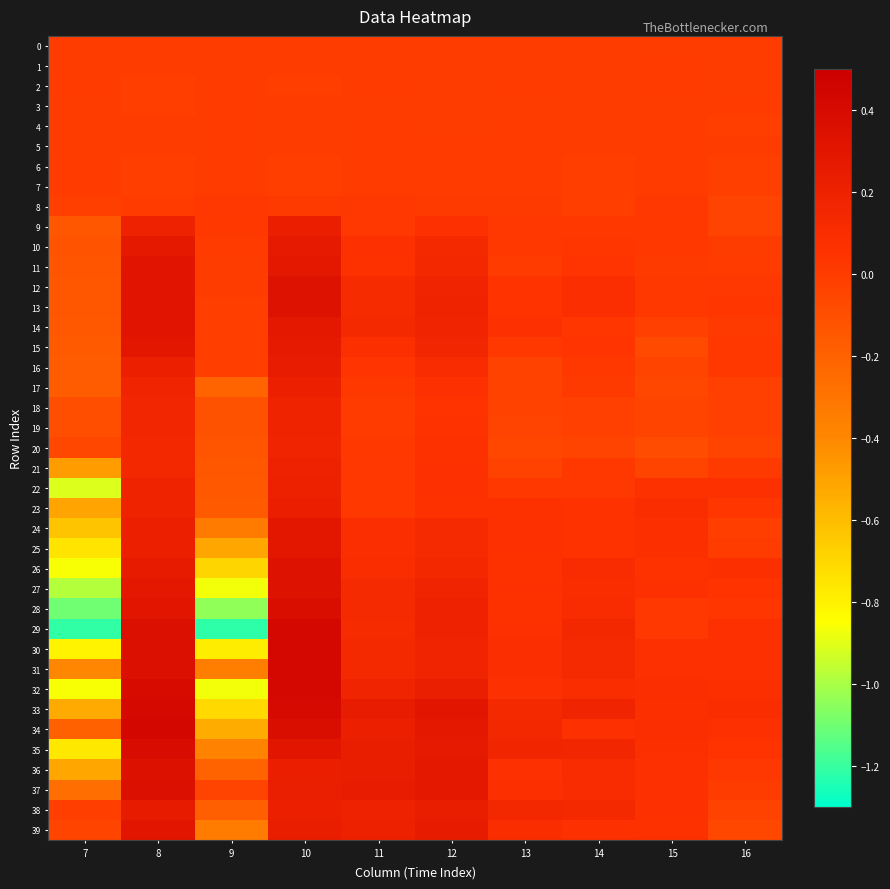

Reading left to right, transcribe all the data shown in this chart.

0: 7=0.0	8=0.0	9=0.0	10=0.0	11=0.0	12=0.0	13=0.0	14=0.0	15=0.0	16=0.0
1: 7=-0.0	8=-0.0	9=0.0	10=-0.0	11=0.0	12=0.0	13=0.0	14=-0.0	15=0.0	16=-0.0
2: 7=0.0	8=-0.0	9=0.0	10=-0.0	11=0.0	12=0.0	13=0.0	14=-0.0	15=0.0	16=-0.0
3: 7=0.0	8=-0.0	9=0.0	10=-0.0	11=0.0	12=-0.0	13=-0.0	14=-0.0	15=-0.0	16=0.0
4: 7=-0.0	8=-0.0	9=0.0	10=-0.0	11=0.0	12=0.0	13=0.0	14=-0.0	15=0.0	16=-0.0
5: 7=0.0	8=-0.0	9=0.0	10=-0.0	11=0.0	12=0.0	13=0.0	14=-0.0	15=0.0	16=-0.0
6: 7=0.0	8=-0.0	9=0.0	10=-0.0	11=0.0	12=0.0	13=0.0	14=-0.0	15=0.0	16=-0.0
7: 7=0.0	8=-0.0	9=0.0	10=-0.0	11=0.0	12=0.0	13=0.0	14=-0.0	15=0.0	16=-0.0
8: 7=-0.0	8=0.0	9=0.0	10=0.0	11=0.0	12=0.0	13=0.0	14=-0.0	15=0.0	16=-0.0
9: 7=-0.1	8=0.2	9=0.0	10=0.2	11=0.0	12=0.1	13=0.0	14=0.0	15=0.0	16=-0.0
10: 7=-0.1	8=0.3	9=0.0	10=0.3	11=0.1	12=0.1	13=0.0	14=0.0	15=0.0	16=-0.0
11: 7=-0.1	8=0.3	9=-0.0	10=0.3	11=0.1	12=0.1	13=0.0	14=0.0	15=0.0	16=0.0
12: 7=-0.1	8=0.3	9=-0.0	10=0.3	11=0.1	12=0.2	13=0.0	14=0.1	15=0.0	16=0.0
13: 7=-0.1	8=0.3	9=-0.0	10=0.3	11=0.1	12=0.2	13=0.0	14=0.1	15=0.0	16=0.0
14: 7=-0.2	8=0.3	9=-0.0	10=0.3	11=0.1	12=0.2	13=0.1	14=0.0	15=-0.0	16=0.0
15: 7=-0.2	8=0.3	9=-0.0	10=0.3	11=0.1	12=0.2	13=0.0	14=0.0	15=-0.1	16=0.0
16: 7=-0.2	8=0.2	9=-0.0	10=0.3	11=0.0	12=0.1	13=-0.0	14=0.0	15=-0.0	16=0.0
17: 7=-0.2	8=0.2	9=-0.2	10=0.2	11=0.0	12=0.1	13=-0.0	14=0.0	15=-0.1	16=-0.0
18: 7=-0.1	8=0.2	9=-0.1	10=0.2	11=0.0	12=0.0	13=-0.0	14=-0.0	15=-0.0	16=-0.0
19: 7=-0.1	8=0.2	9=-0.1	10=0.2	11=0.0	12=0.1	13=-0.0	14=-0.0	15=-0.0	16=-0.0
20: 7=-0.1	8=0.1	9=-0.1	10=0.2	11=0.0	12=0.1	13=-0.1	14=-0.0	15=-0.1	16=-0.0
21: 7=-0.5	8=0.1	9=-0.1	10=0.2	11=0.0	12=0.1	13=-0.0	14=0.0	15=-0.0	16=0.0
22: 7=-0.9	8=0.2	9=-0.1	10=0.2	11=0.0	12=0.1	13=0.0	14=0.0	15=0.1	16=0.1
23: 7=-0.5	8=0.2	9=-0.2	10=0.2	11=0.0	12=0.1	13=0.1	14=0.1	15=0.1	16=0.0
24: 7=-0.6	8=0.2	9=-0.3	10=0.3	11=0.1	12=0.1	13=0.1	14=0.1	15=0.1	16=-0.0
25: 7=-0.7	8=0.2	9=-0.5	10=0.3	11=0.1	12=0.1	13=0.1	14=0.1	15=0.1	16=-0.0
26: 7=-0.9	8=0.3	9=-0.7	10=0.3	11=0.1	12=0.1	13=0.1	14=0.1	15=0.1	16=0.1
27: 7=-1.0	8=0.3	9=-0.9	10=0.3	11=0.1	12=0.2	13=0.1	14=0.1	15=0.1	16=0.0
28: 7=-1.1	8=0.3	9=-1.0	10=0.4	11=0.1	12=0.2	13=0.1	14=0.1	15=0.0	16=0.0
29: 7=-1.2	8=0.4	9=-1.2	10=0.4	11=0.1	12=0.2	13=0.1	14=0.1	15=0.0	16=0.1
30: 7=-0.8	8=0.3	9=-0.8	10=0.4	11=0.1	12=0.2	13=0.1	14=0.1	15=0.1	16=0.1
31: 7=-0.4	8=0.3	9=-0.3	10=0.4	11=0.1	12=0.2	13=0.1	14=0.1	15=0.1	16=0.1
32: 7=-0.9	8=0.4	9=-0.9	10=0.4	11=0.2	12=0.2	13=0.1	14=0.1	15=0.1	16=0.1
33: 7=-0.5	8=0.4	9=-0.7	10=0.4	11=0.3	12=0.3	13=0.1	14=0.2	15=0.1	16=0.1
34: 7=-0.2	8=0.4	9=-0.5	10=0.4	11=0.2	12=0.3	13=0.1	14=0.1	15=0.1	16=0.1
35: 7=-0.8	8=0.4	9=-0.4	10=0.3	11=0.2	12=0.3	13=0.2	14=0.2	15=0.1	16=0.0
36: 7=-0.5	8=0.3	9=-0.2	10=0.2	11=0.2	12=0.3	13=0.1	14=0.1	15=0.1	16=0.0
37: 7=-0.3	8=0.3	9=-0.0	10=0.2	11=0.2	12=0.3	13=0.1	14=0.1	15=0.1	16=-0.0
38: 7=-0.0	8=0.3	9=-0.2	10=0.2	11=0.2	12=0.2	13=0.1	14=0.1	15=0.1	16=-0.0
39: 7=-0.0	8=0.3	9=-0.3	10=0.2	11=0.2	12=0.3	13=0.1	14=0.1	15=0.1	16=-0.1